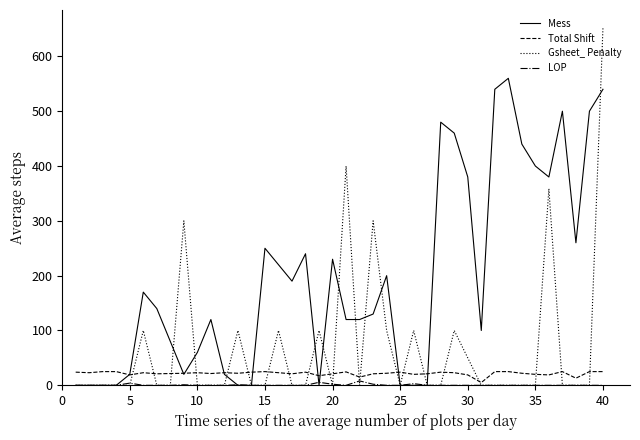

Which series has the largest total across all categories?

Mess